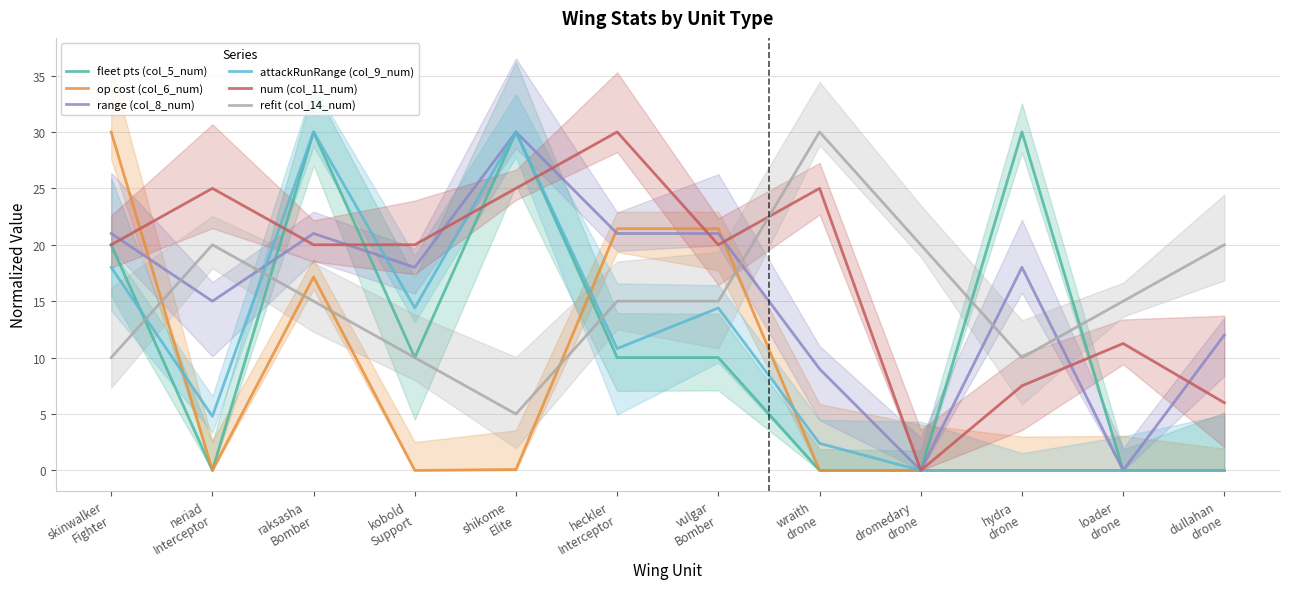

What is the spread (max minus min) of values at wraith
drone?

30.0